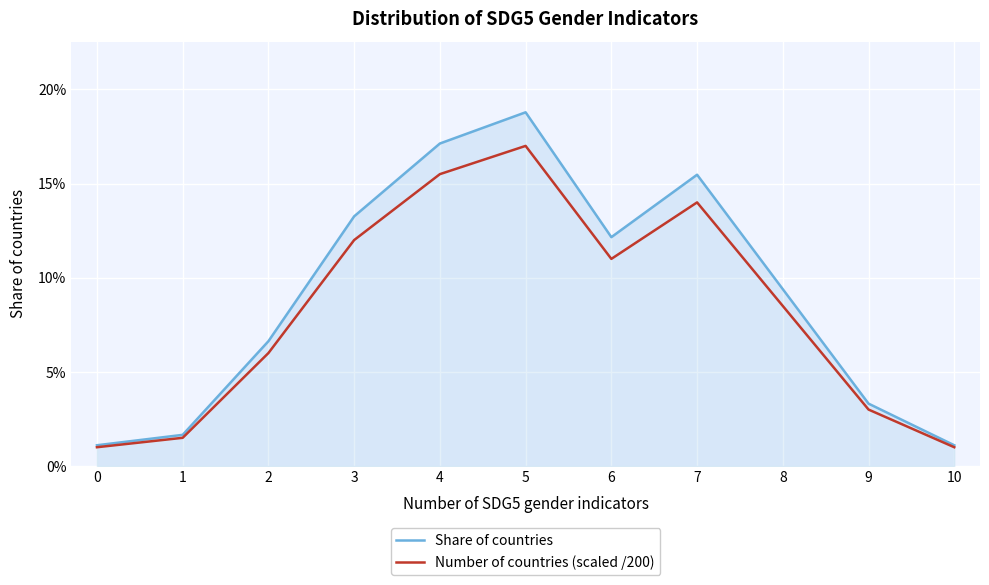

Does the chart display data point markers on the line(s)?

No